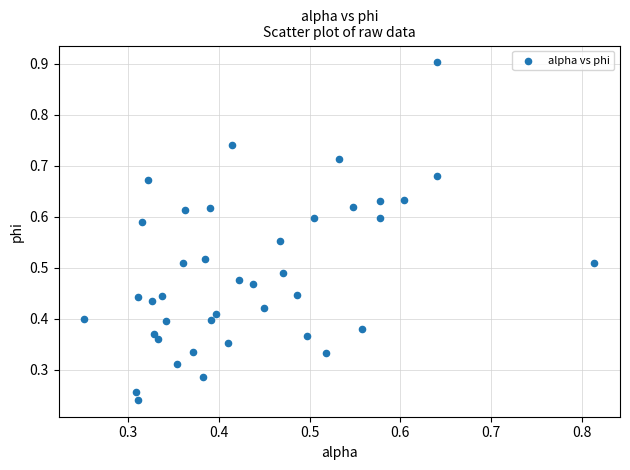

How many data points are displayed?

40